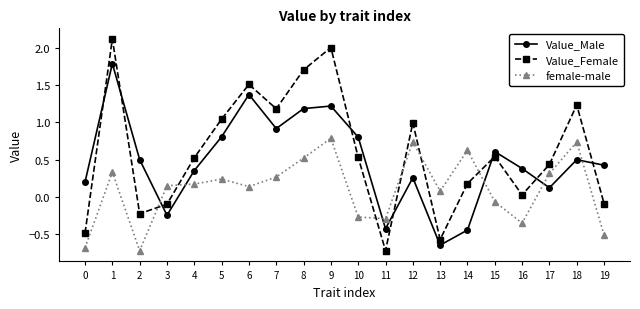

The value of Value_Female at 15 is 0.8. True or false?

False